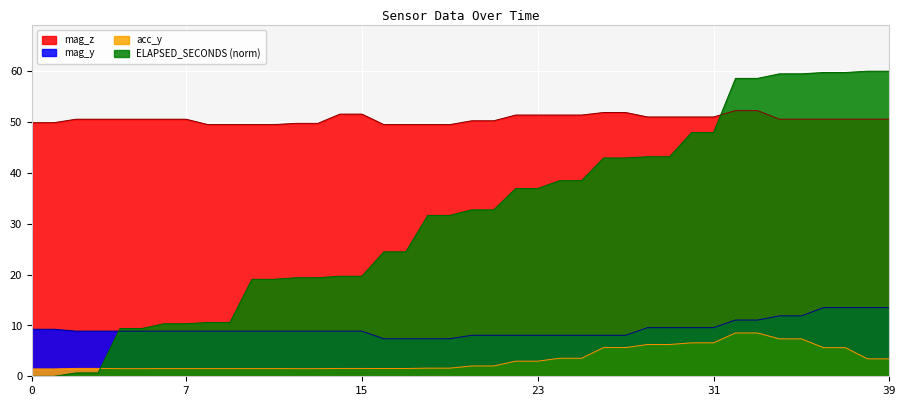

Which category has the lowest value in the mag_z series?

8